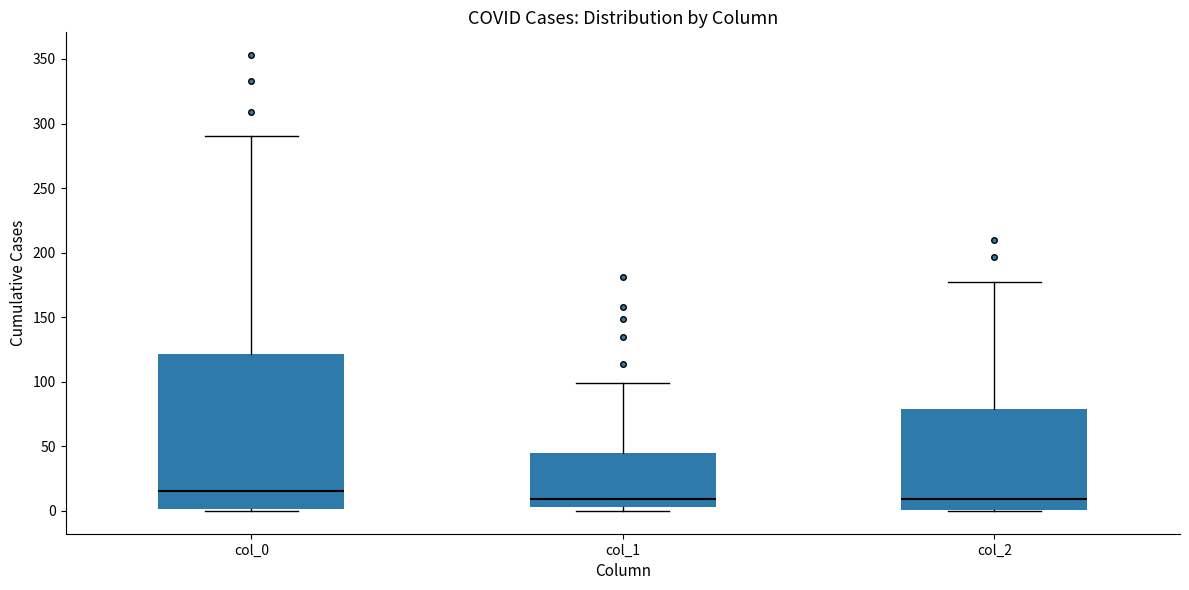

Which box's median line is the highest?

col_0